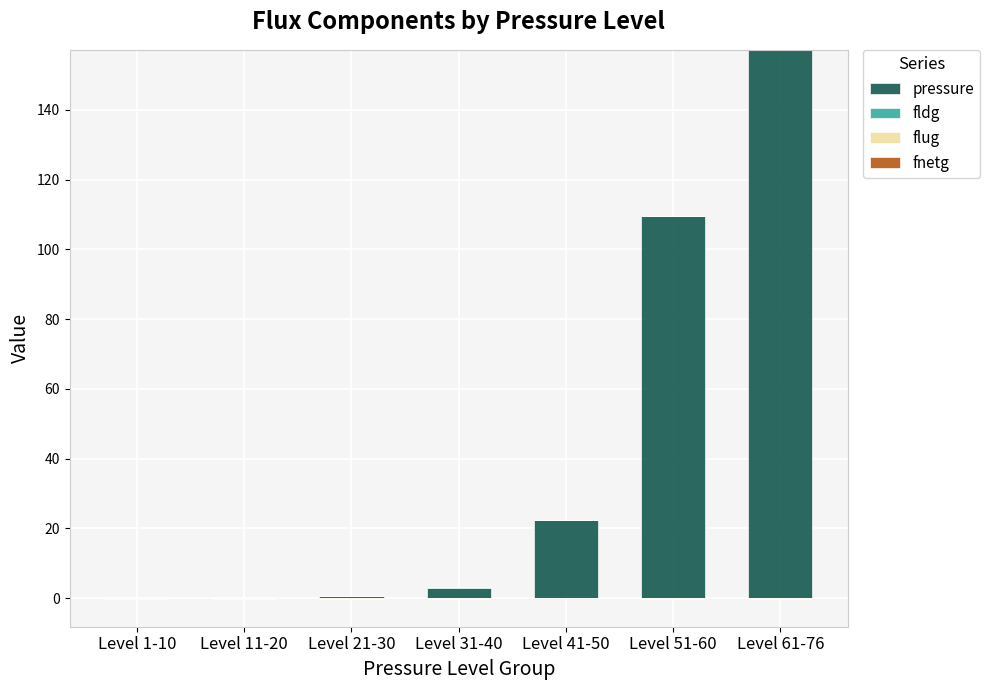

Reading left to right, extract all data points from this chart.

pressure: Level 1-10=0.0	Level 11-20=0.0	Level 21-30=0.5	Level 31-40=2.9	Level 41-50=22.5	Level 51-60=109.5	Level 61-76=157.1
fldg: Level 1-10=0.0	Level 11-20=0.0	Level 21-30=0.2	Level 31-40=0.1	Level 41-50=0.1	Level 51-60=0.1	Level 61-76=0.1
flug: Level 1-10=0.0	Level 11-20=0.0	Level 21-30=0.0	Level 31-40=0.0	Level 41-50=0.0	Level 51-60=0.0	Level 61-76=0.0
fnetg: Level 1-10=0.0	Level 11-20=0.0	Level 21-30=0.0	Level 31-40=0.0	Level 41-50=0.0	Level 51-60=0.0	Level 61-76=0.0